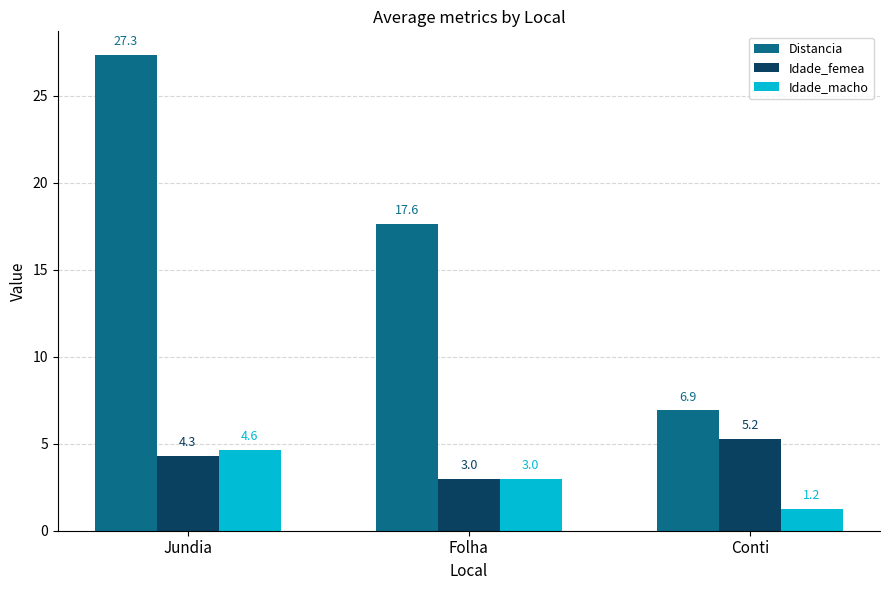

What is the sum of all Distancia values?

51.8